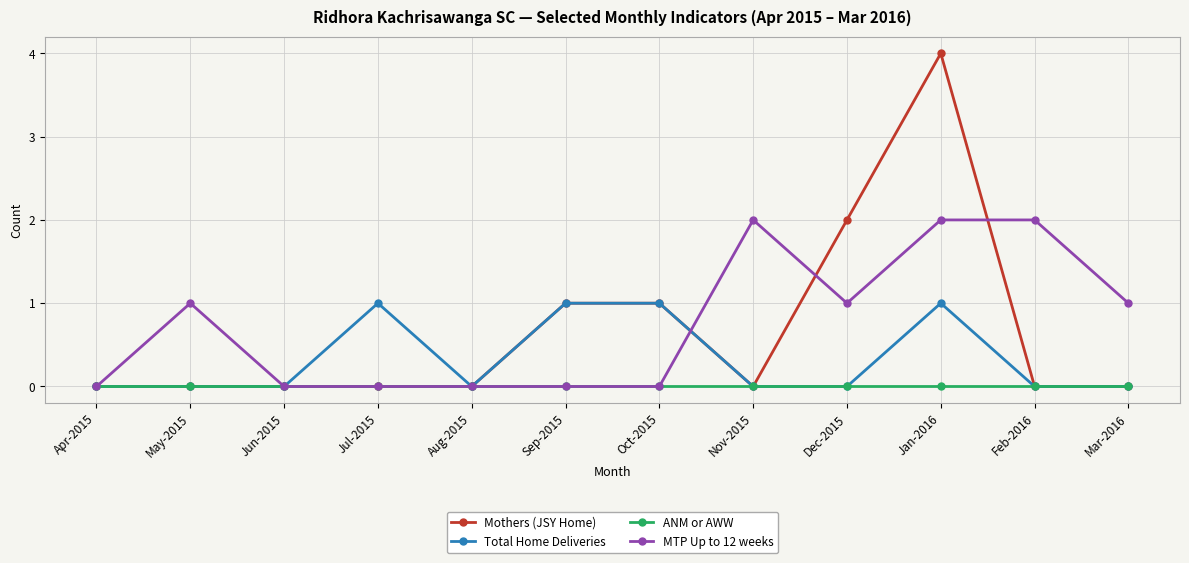

How many data points does each series have?

12